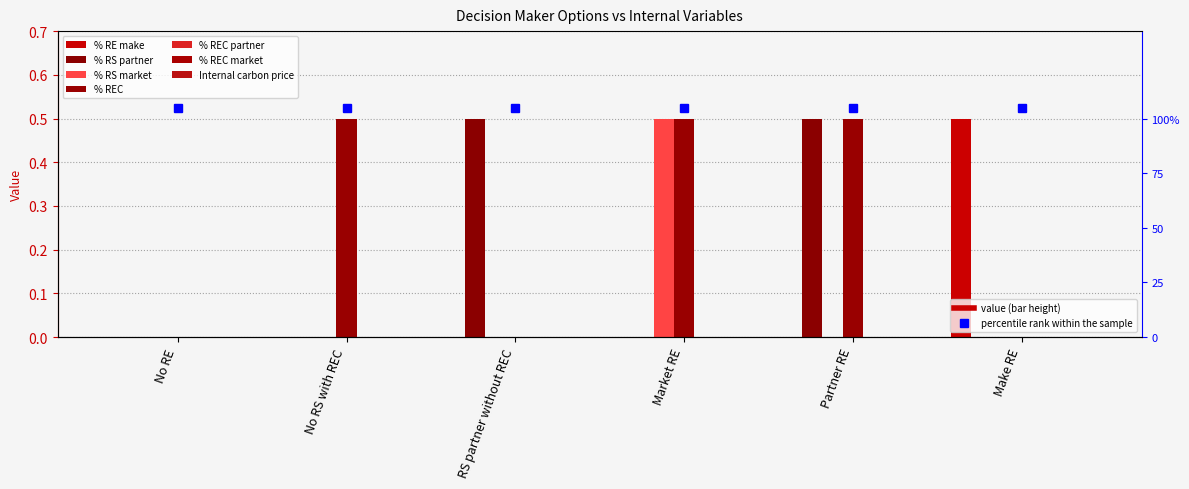

True or false: % RS partner has a value of 0.0 at Market RE.

True